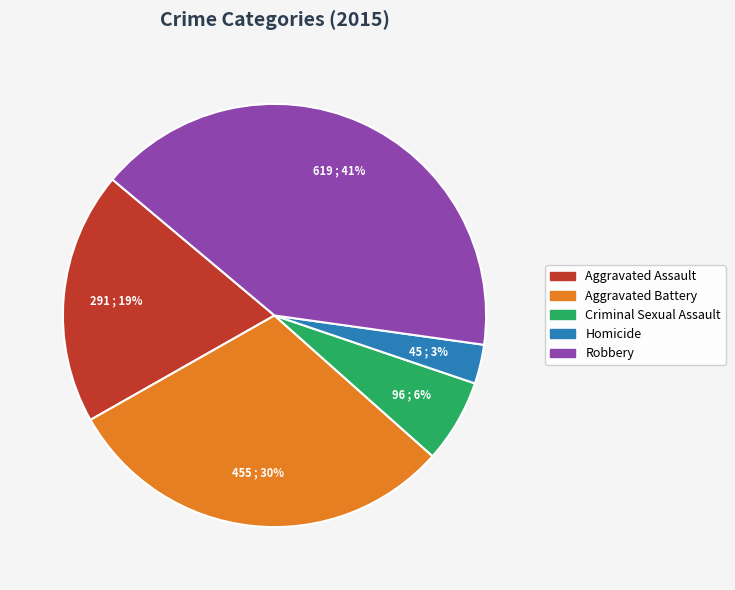

Does Criminal Sexual Assault represent more than half of the total?

No